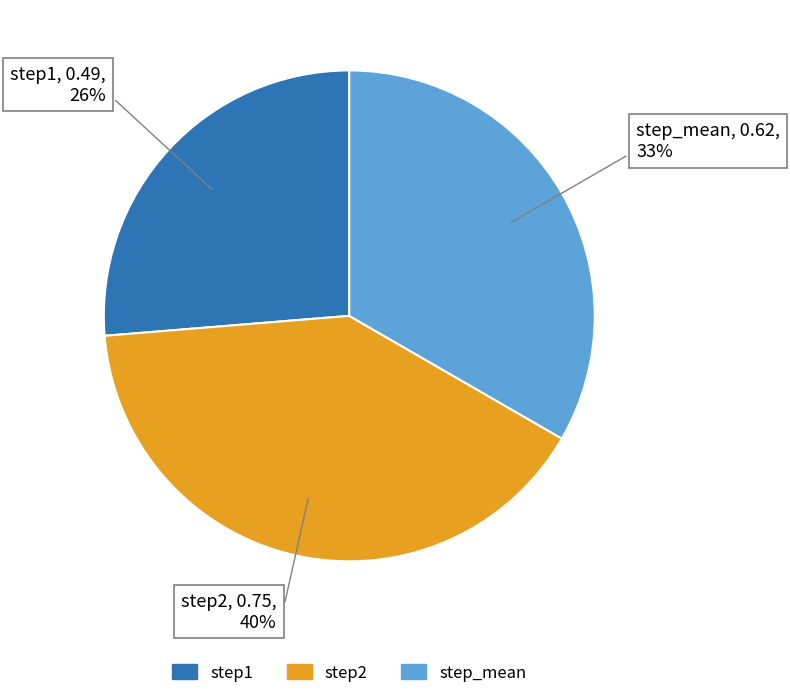

How many slices are in this pie chart?

3